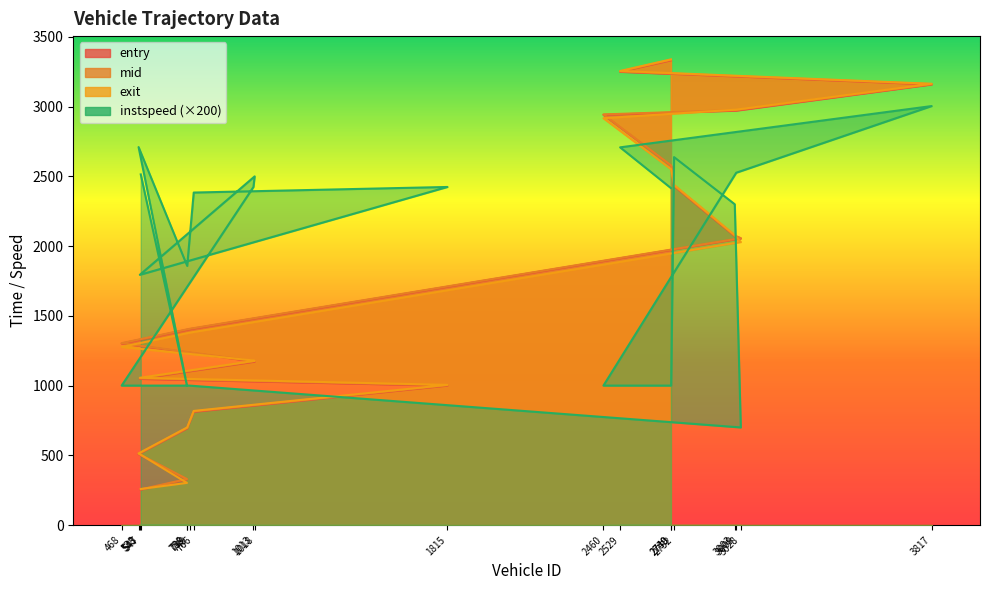

Which series ends up on top after the final intersection of exit and mid?

exit